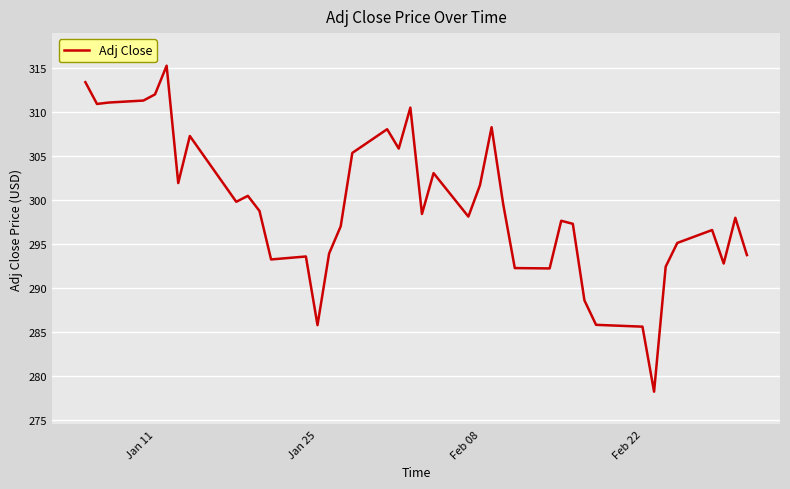

What is the sum of all values?

11972.5